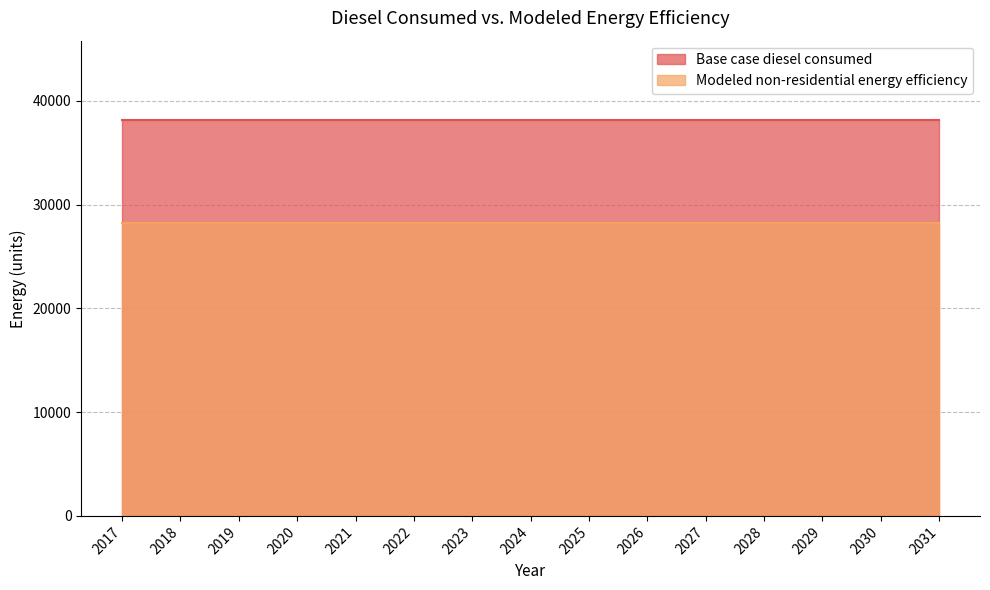

True or false: Base case diesel consumed and Modeled non-residential energy efficiency intersect in this chart.

False